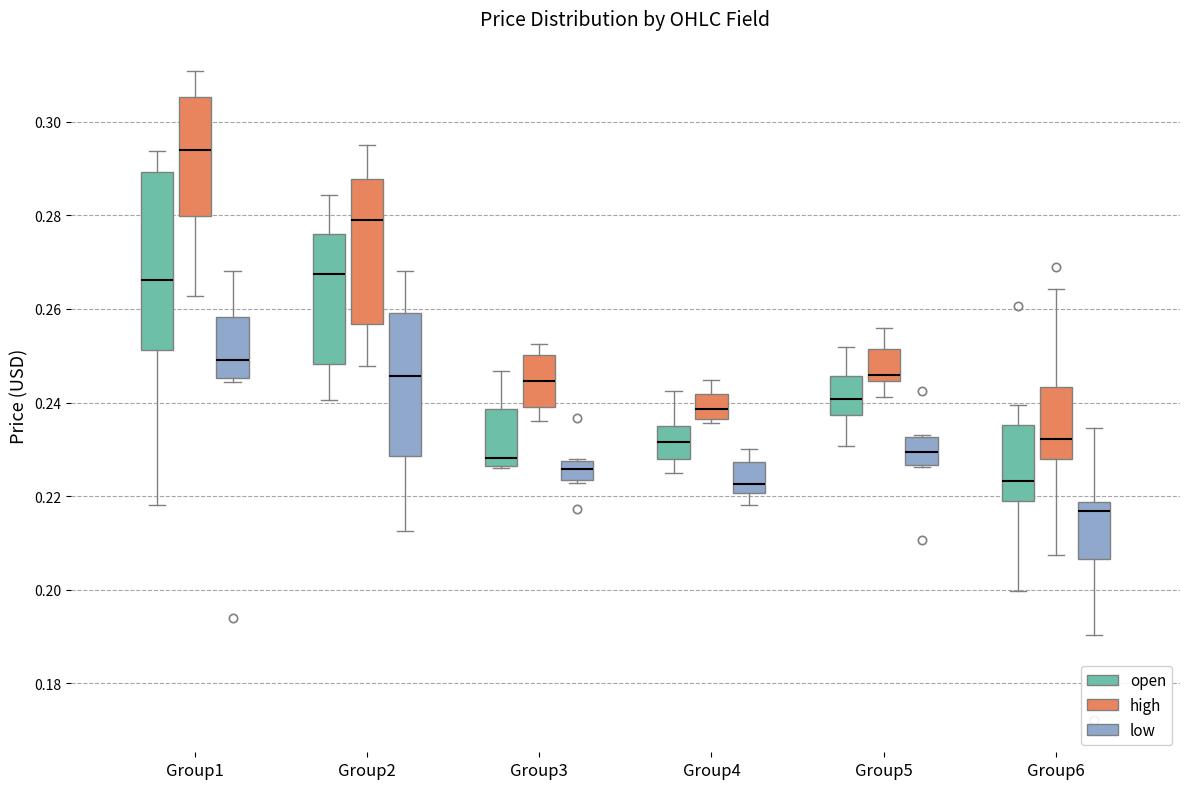

Which box's median line is the highest?

Group1 (high)